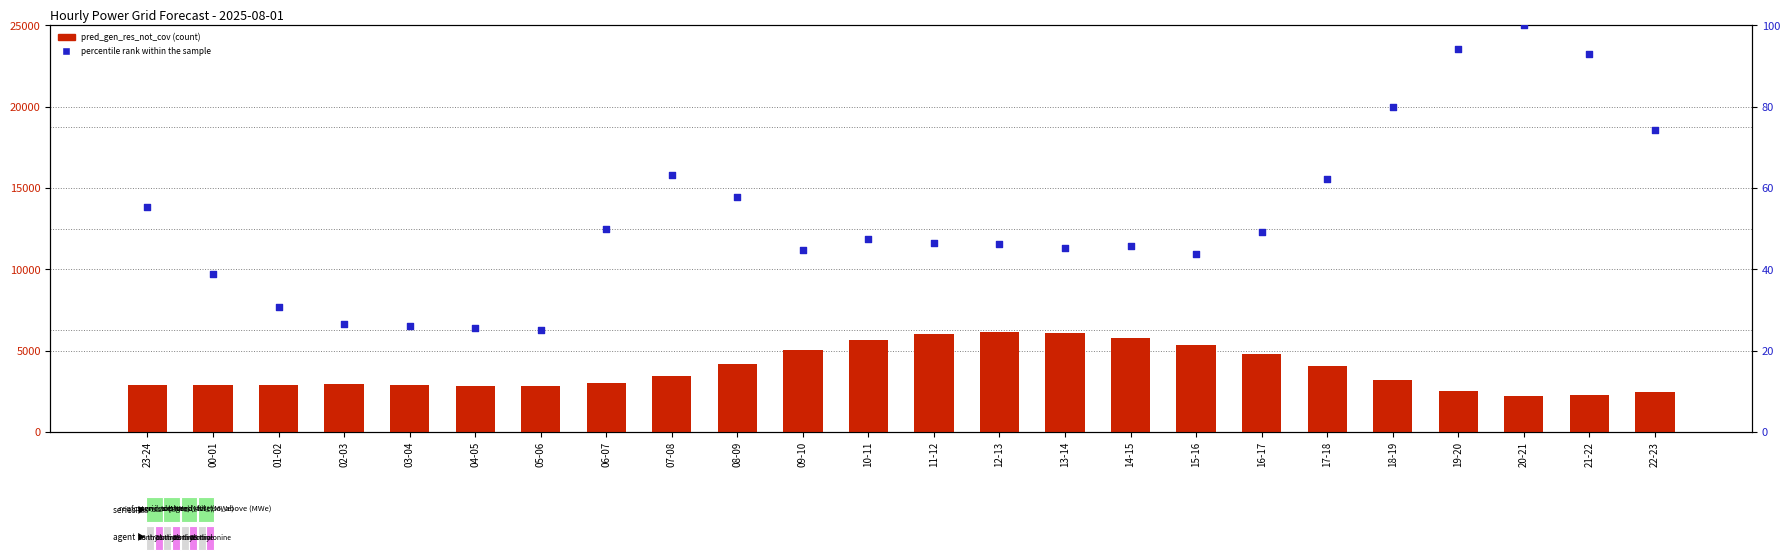

Is the value of pred_gen_res_not_cov at 16-17 greater than the value of percentile rank within the sample at 03-04?

Yes